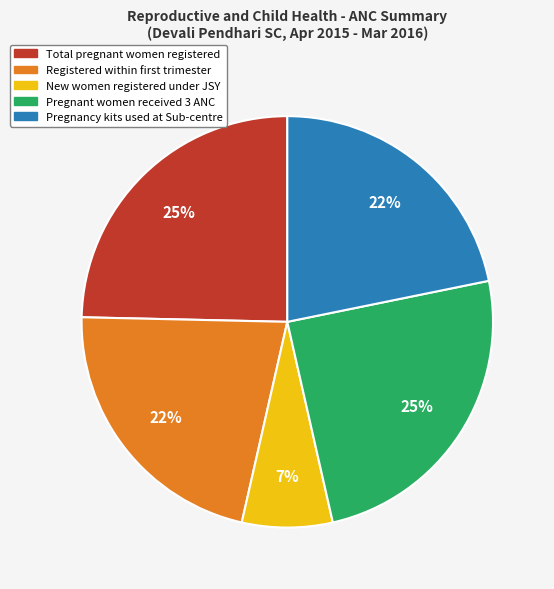

Does Pregnant women received 3 ANC account for over 50% of the chart?

No